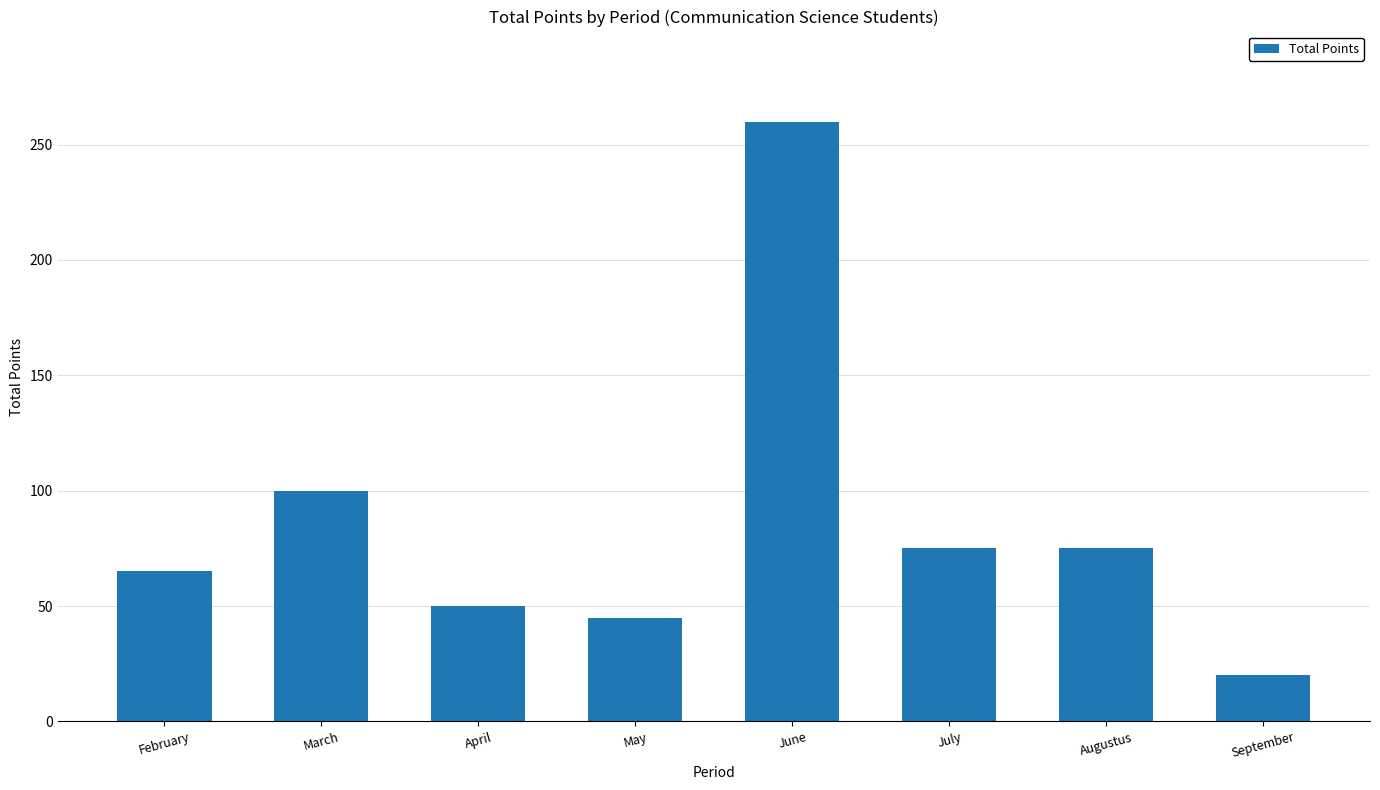

What is the change in value from May to July?

+30